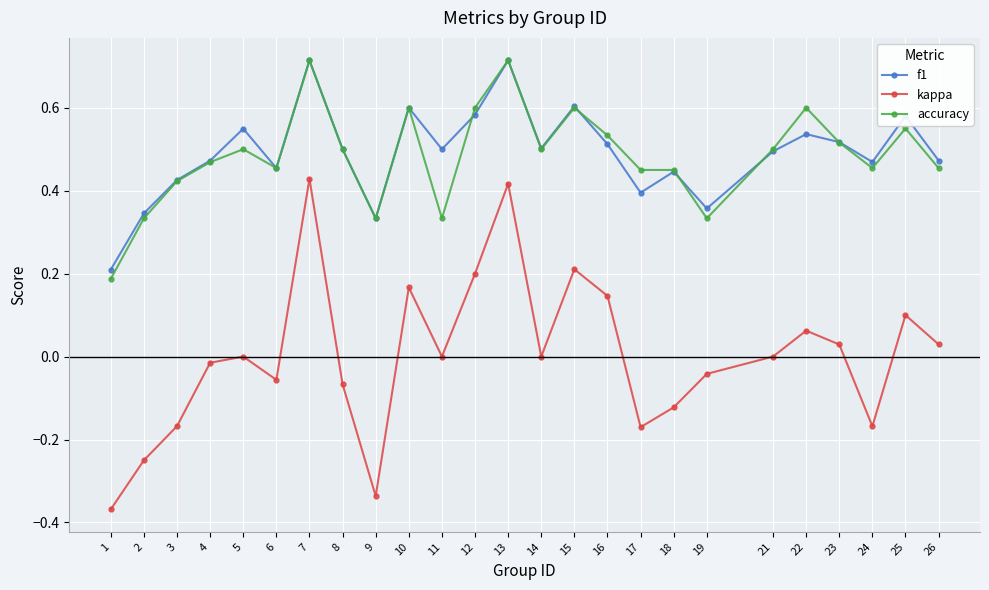

True or false: kappa has more than 0 points higher than both neighbors.

True